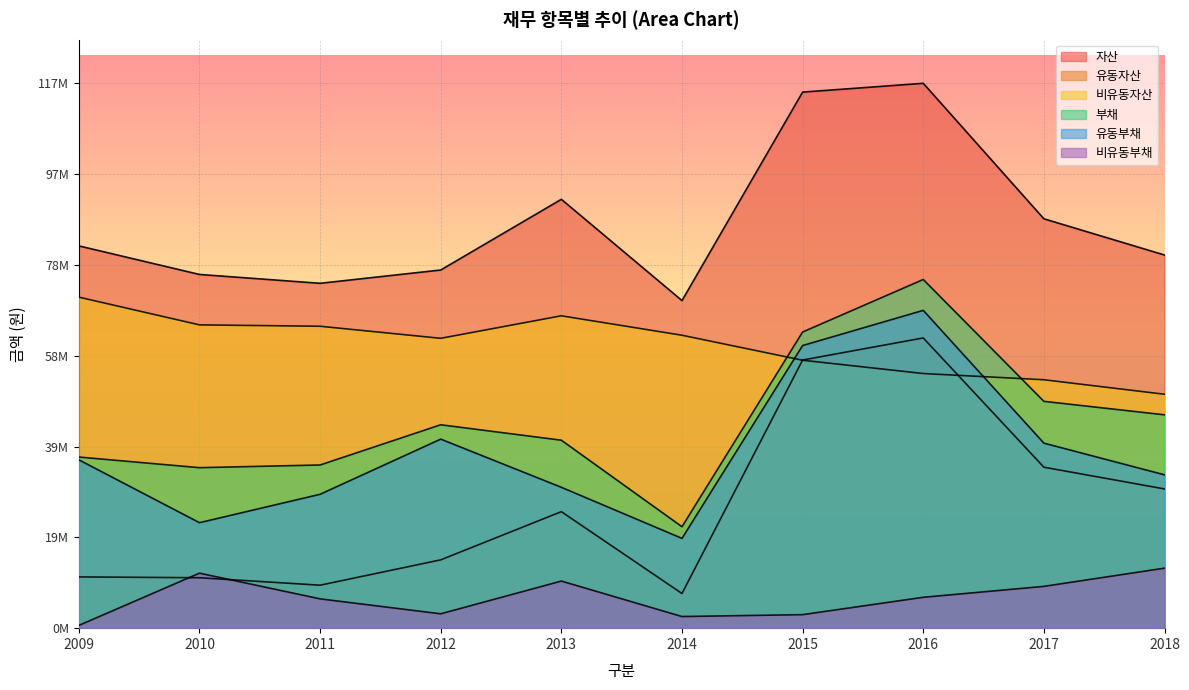

Between 2016 and 2012, which is larger?

2016